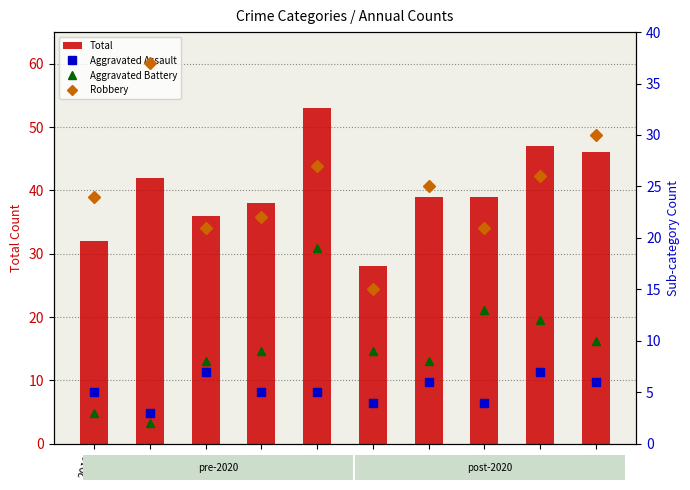

Which label corresponds to the largest value in the chart?

2019